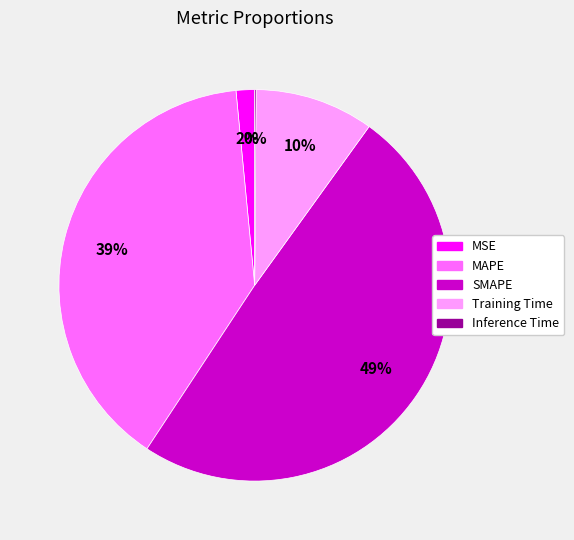

To the nearest percent, what is the difference between the largest and smallest slice percentages?

49%